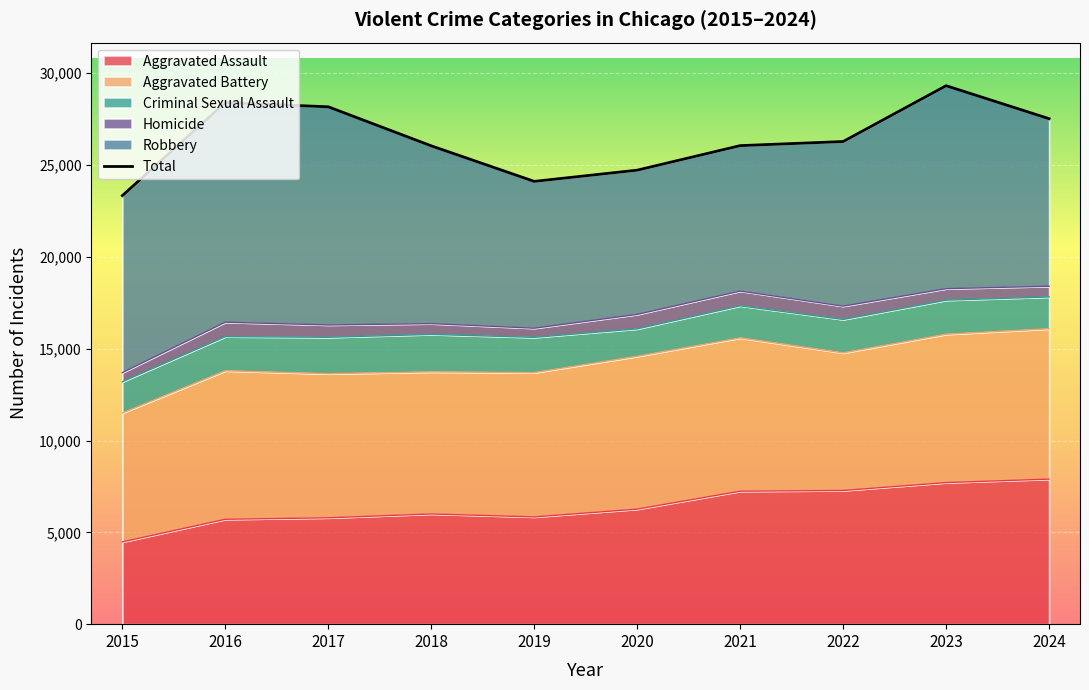

The Aggravated Assault series shows 4734 at 2023. True or false?

False